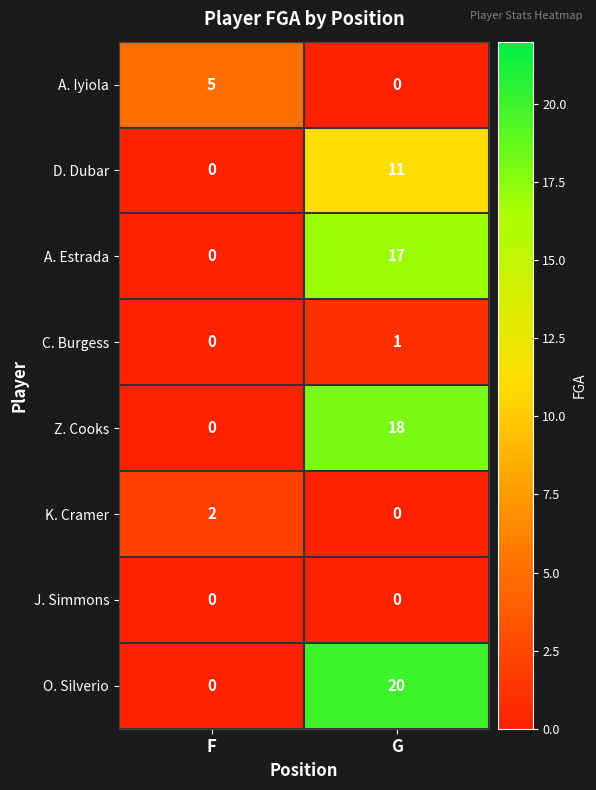

Where is C. Burgess nearest to the value 0?

F